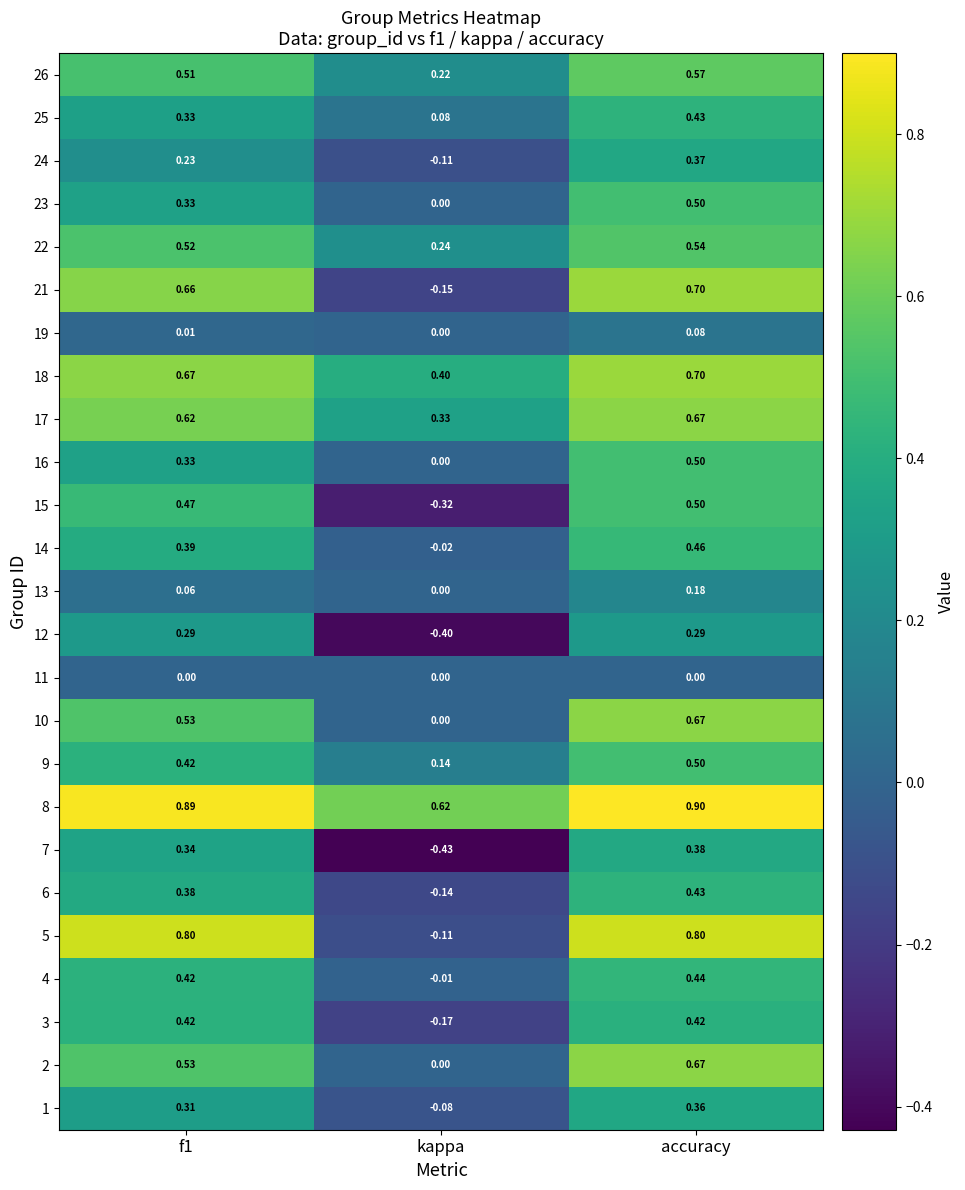

Where is 15 nearest to the value 0?

kappa